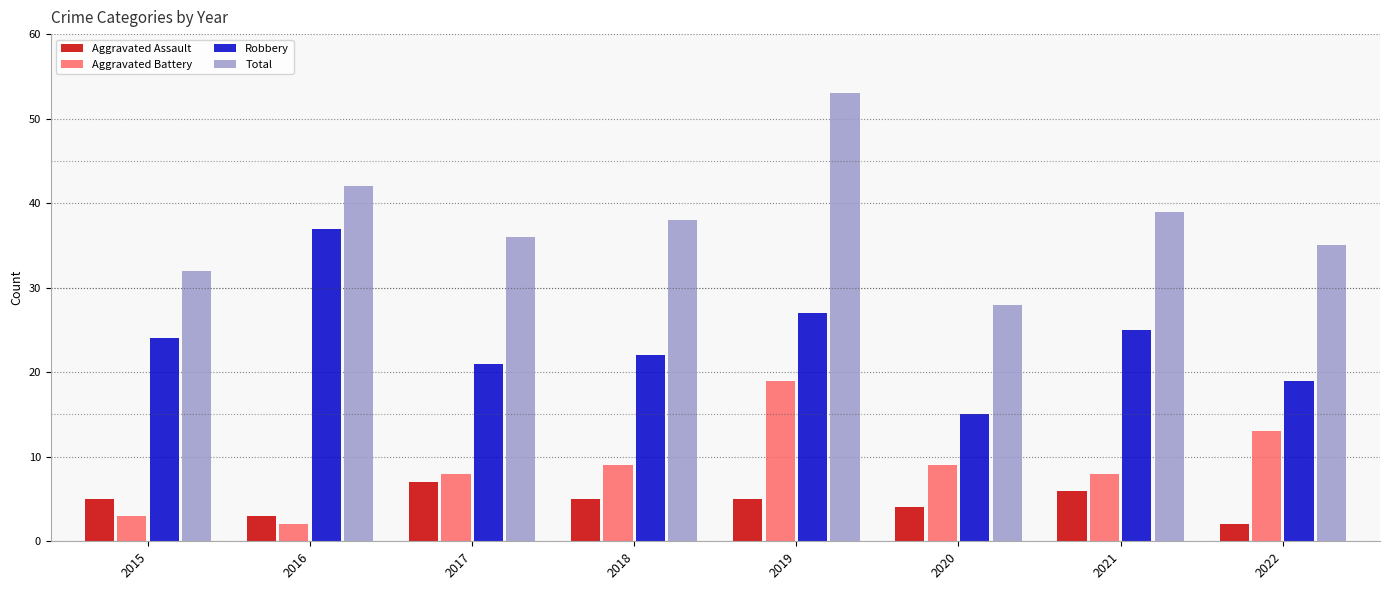

What is the approximate value of Aggravated Assault at 2019?

5